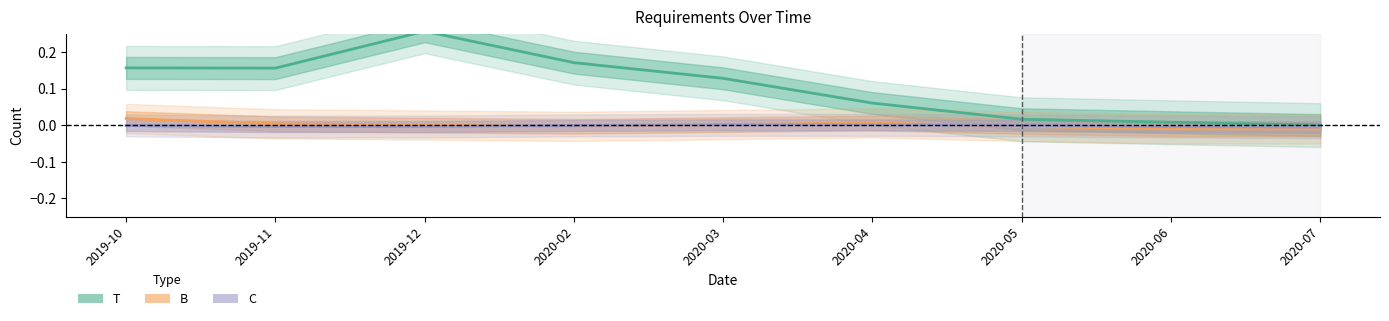

At which category does C reach its first local valley?

2019-11